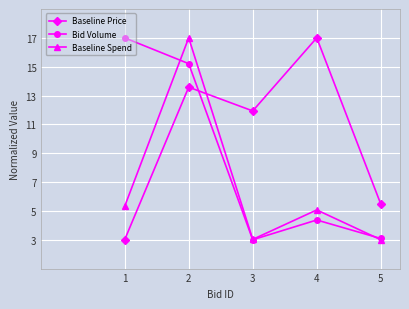

True or false: Baseline Spend has more than 0 points higher than both neighbors.

True